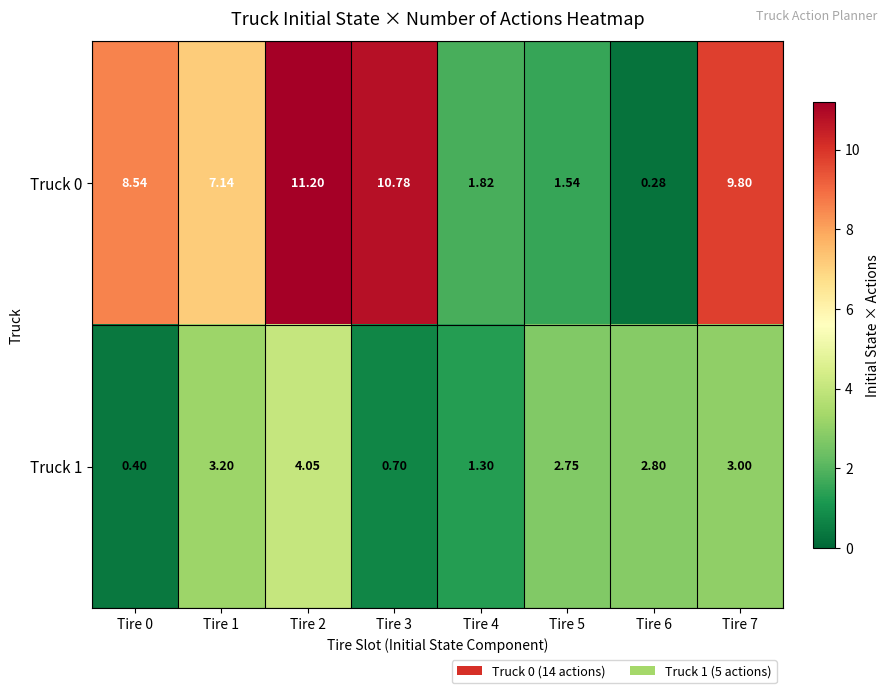

Is the value of Truck 0 at Tire 3 greater than the value of Truck 1 at Tire 3?

Yes